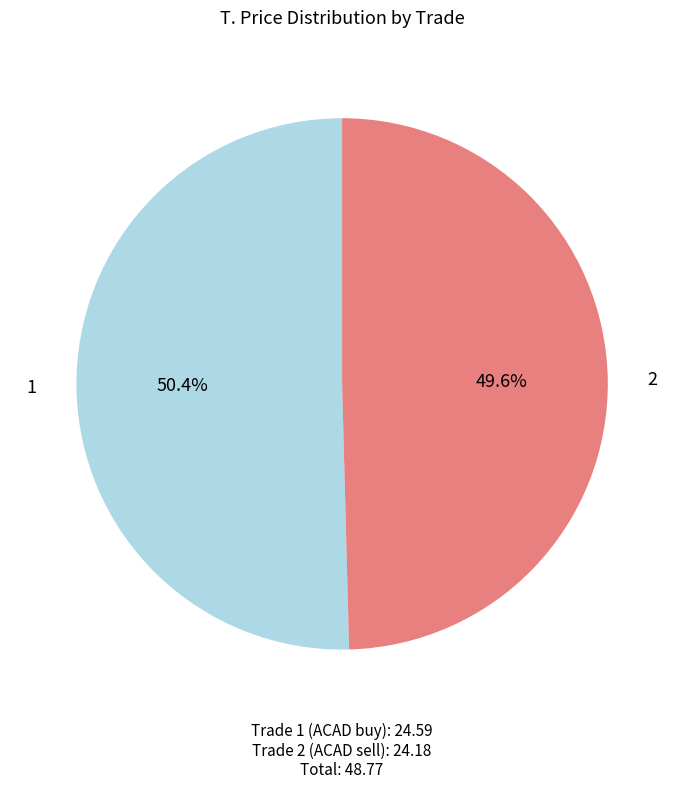

What is the smallest slice in the pie chart?

2